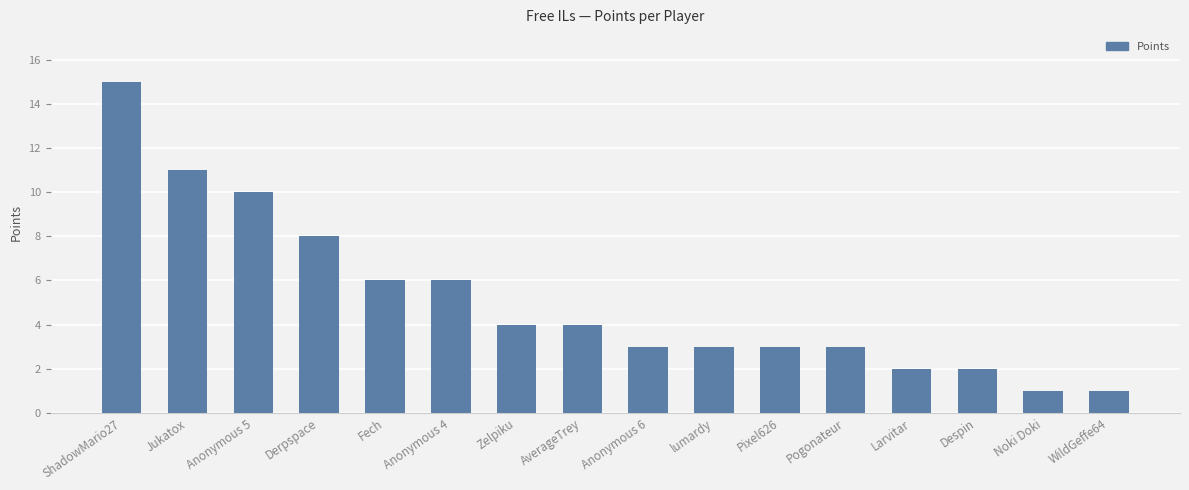

Between Anonymous 4 and Derpspace, which is larger?

Derpspace